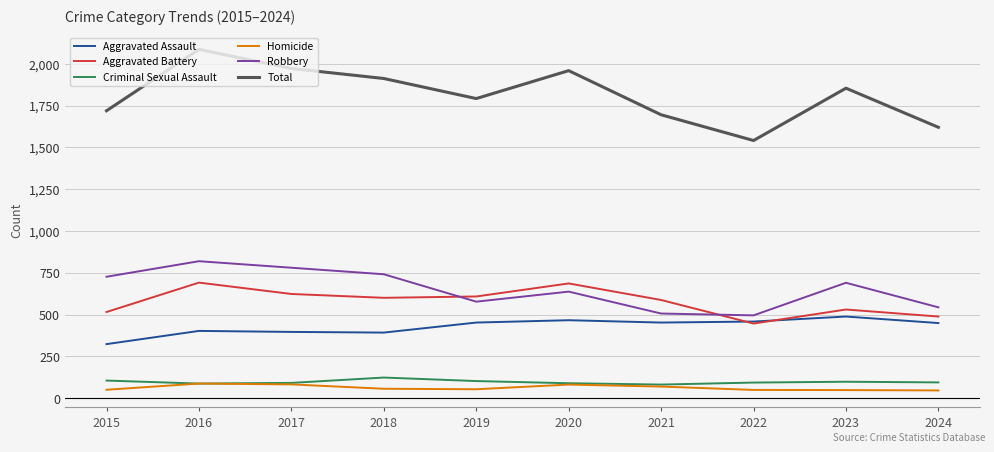

At which label does Total reach its peak?

2016